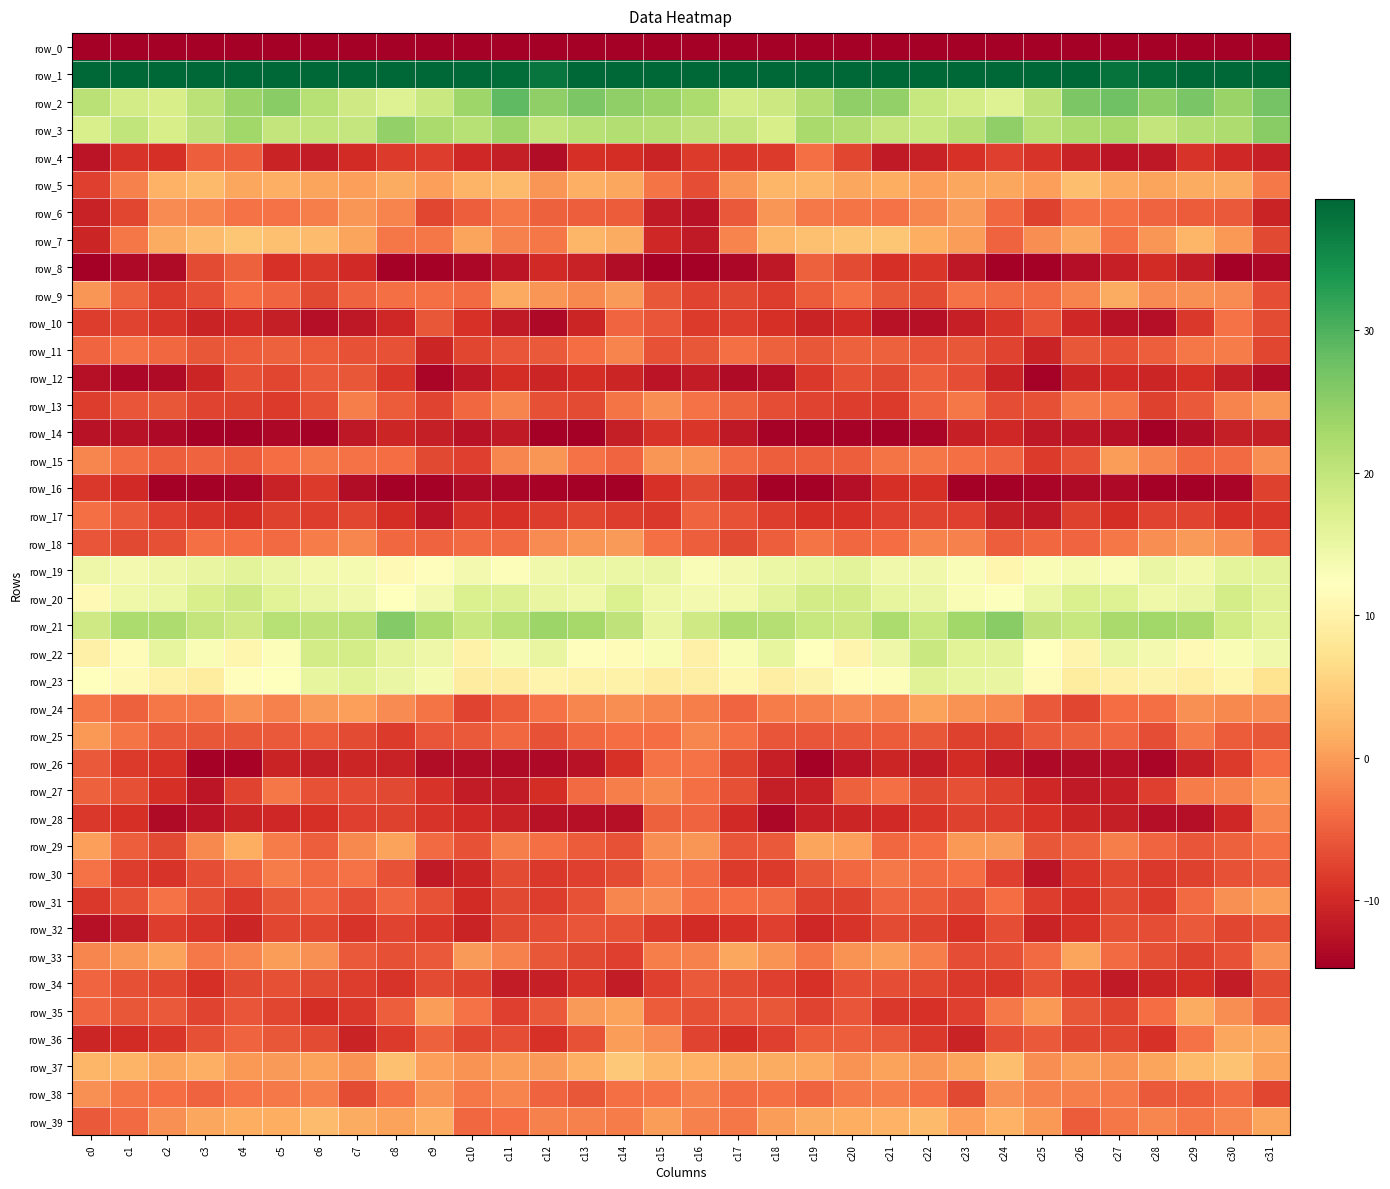

What is the average value of the row_30 series?

-6.6